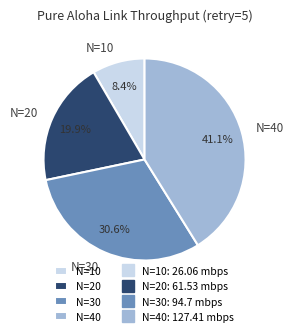

To the nearest percent, what percentage of the pie is N=20?

20%